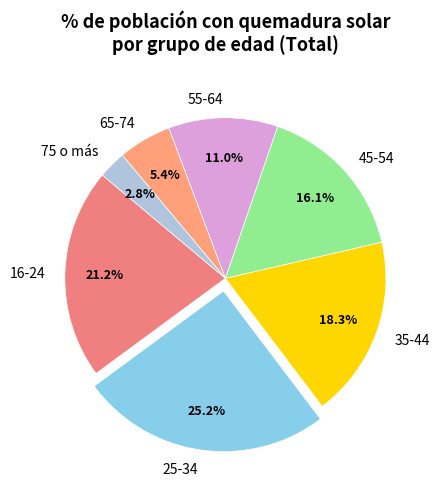

How many segments does this pie chart have?

7